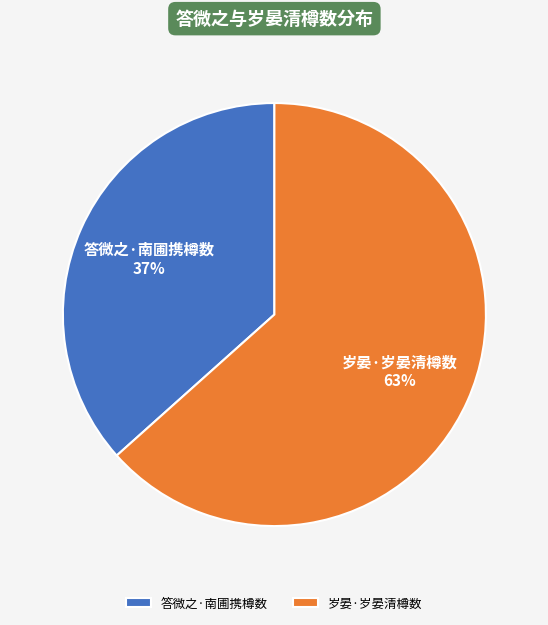

How many segments does this pie chart have?

2